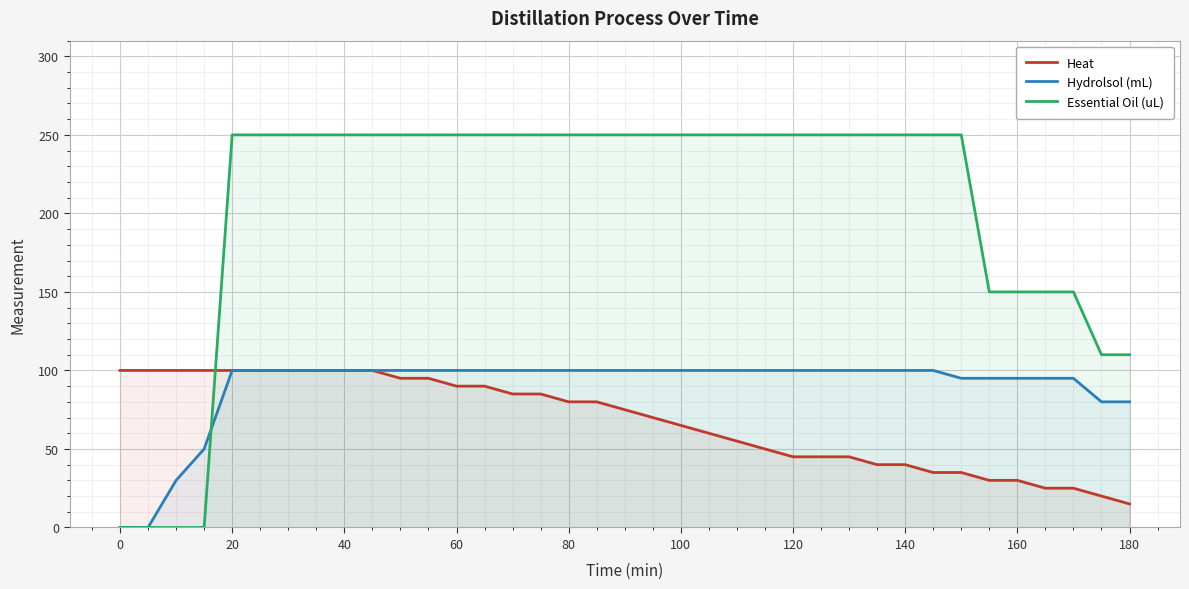

What is the difference between the maximum and second lowest values in the Essential Oil (uL) series?

250